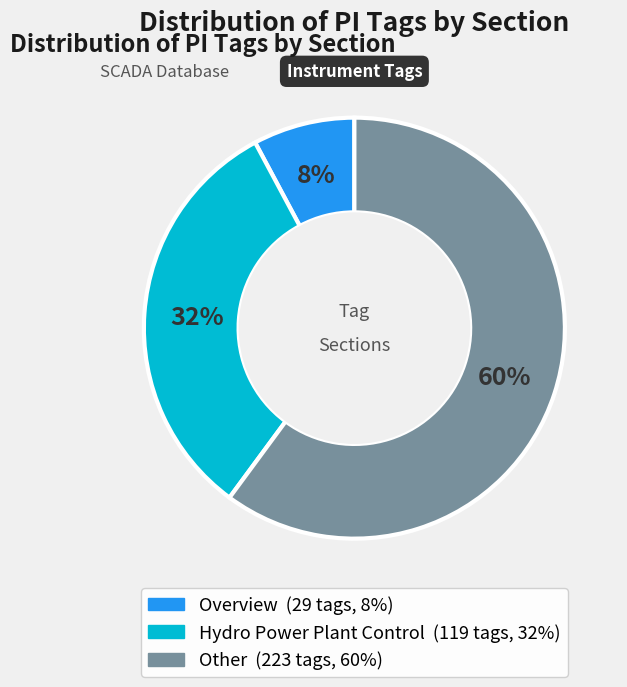

Is there any slice that represents more than half of the pie?

Yes